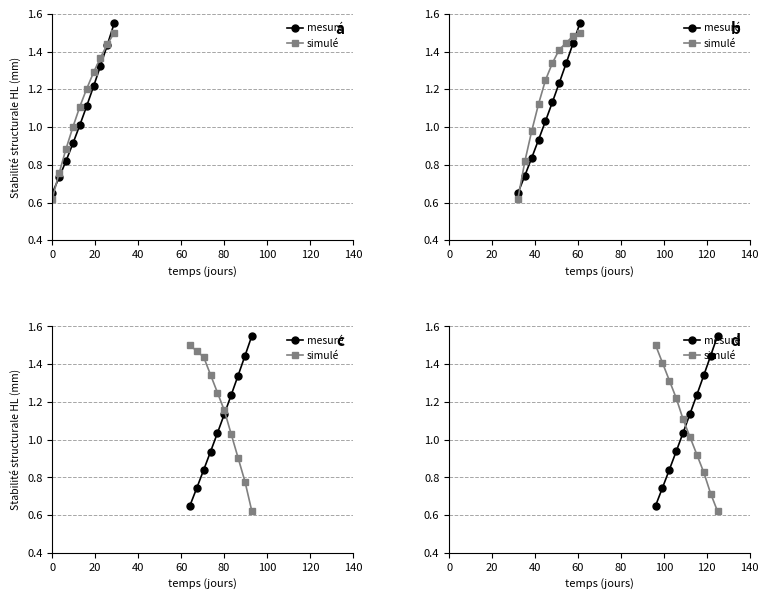

Reading left to right, what are all the values shown in this chart?

mesuré: 0.7	0.7	0.8	0.9	1.0	1.1	1.2	1.3	1.4	1.6
simulé: 1.5	1.4	1.3	1.2	1.1	1.0	0.9	0.8	0.7	0.6